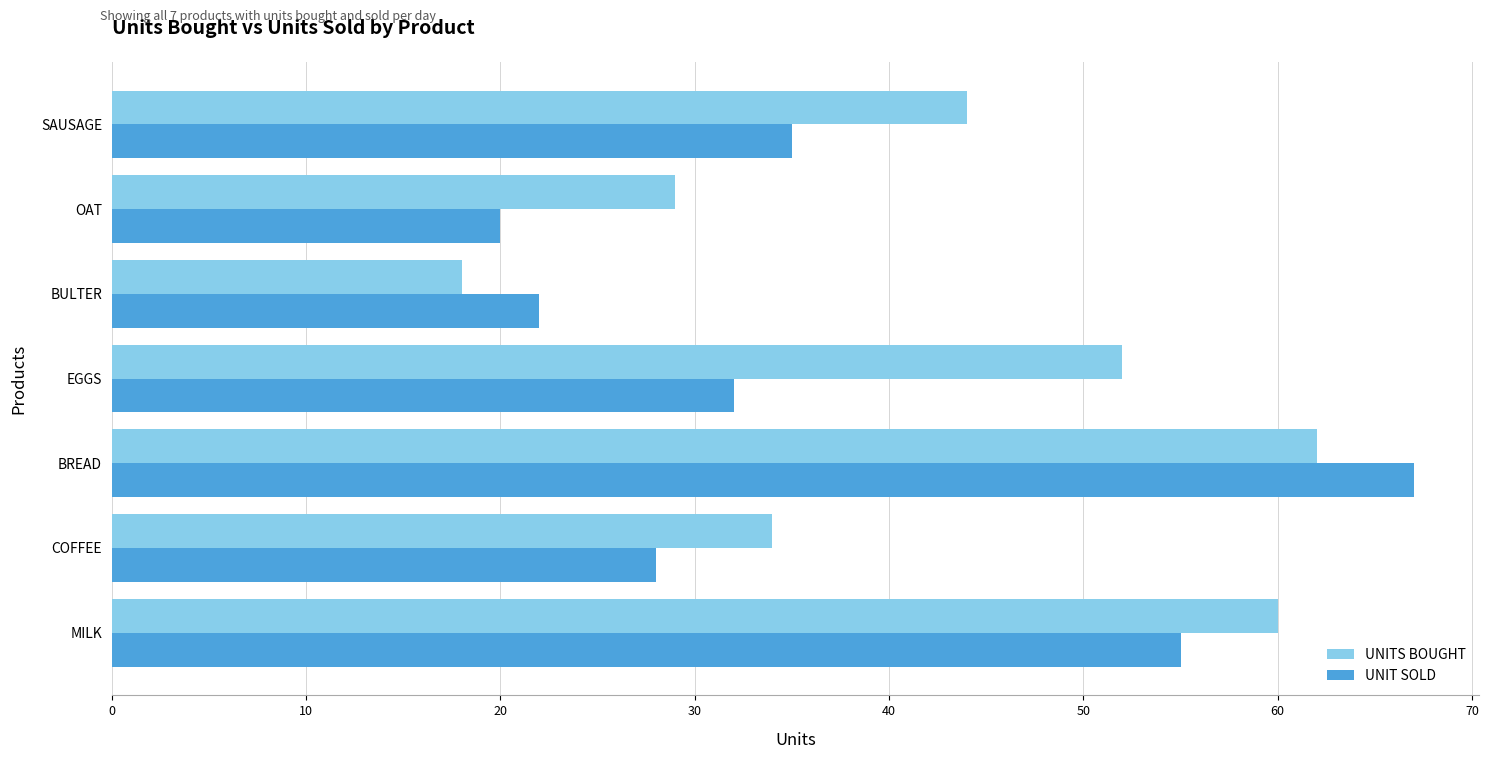

Which category has the highest value in the UNIT SOLD series?

BREAD